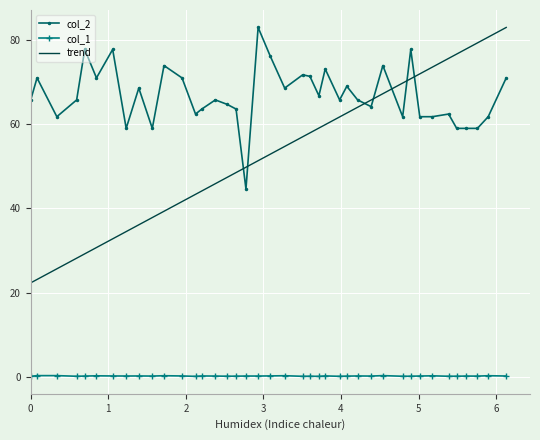

What is the difference between the maximum and minimum values in the trend series?

60.7